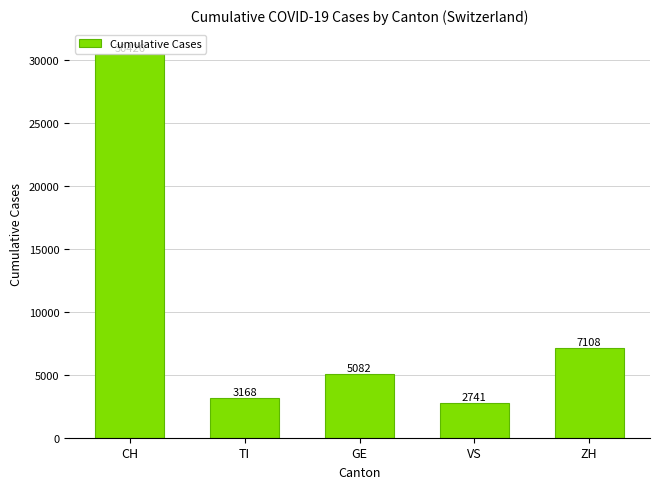

Which category has the lowest value across all series?

VS